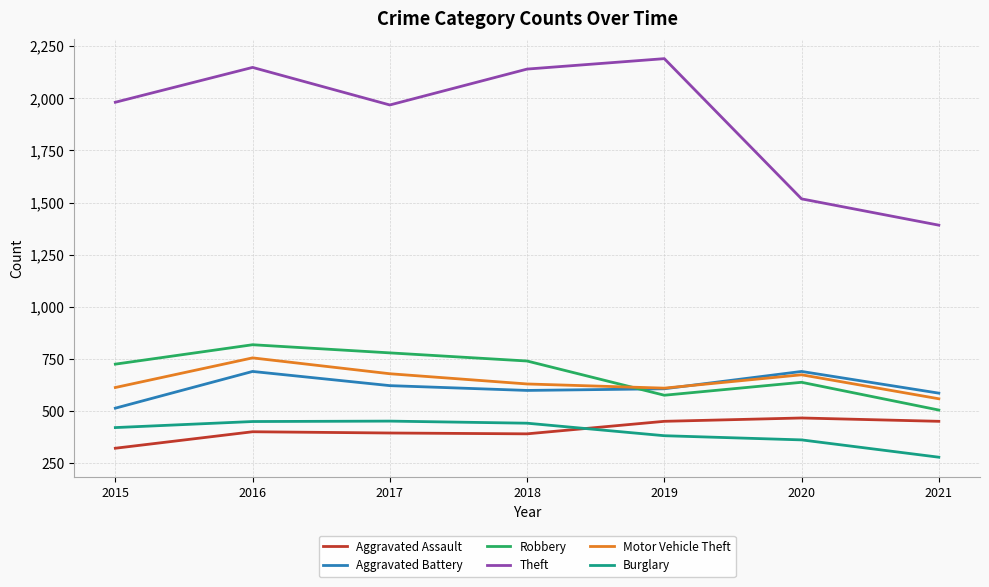

What is the sum of the Burglary values at 2015 and 2019?

805